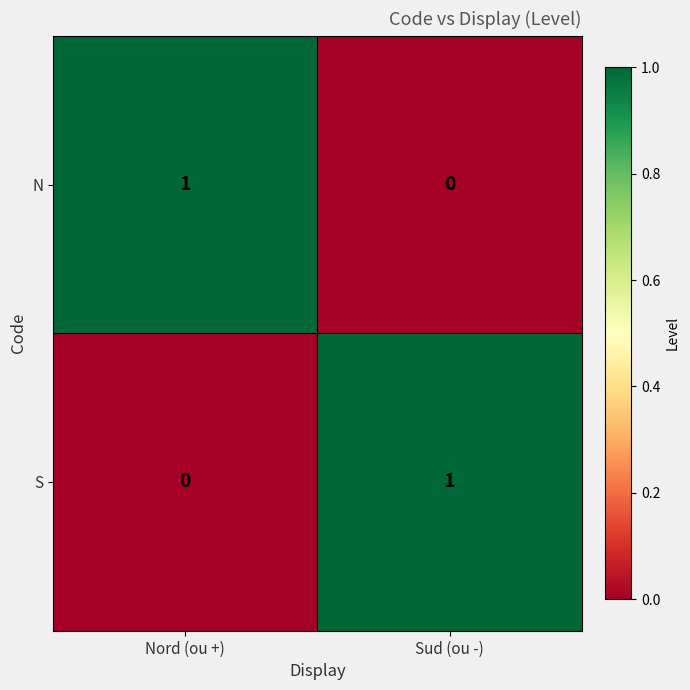

Is it true that S equals 0 at Nord (ou +)?

True